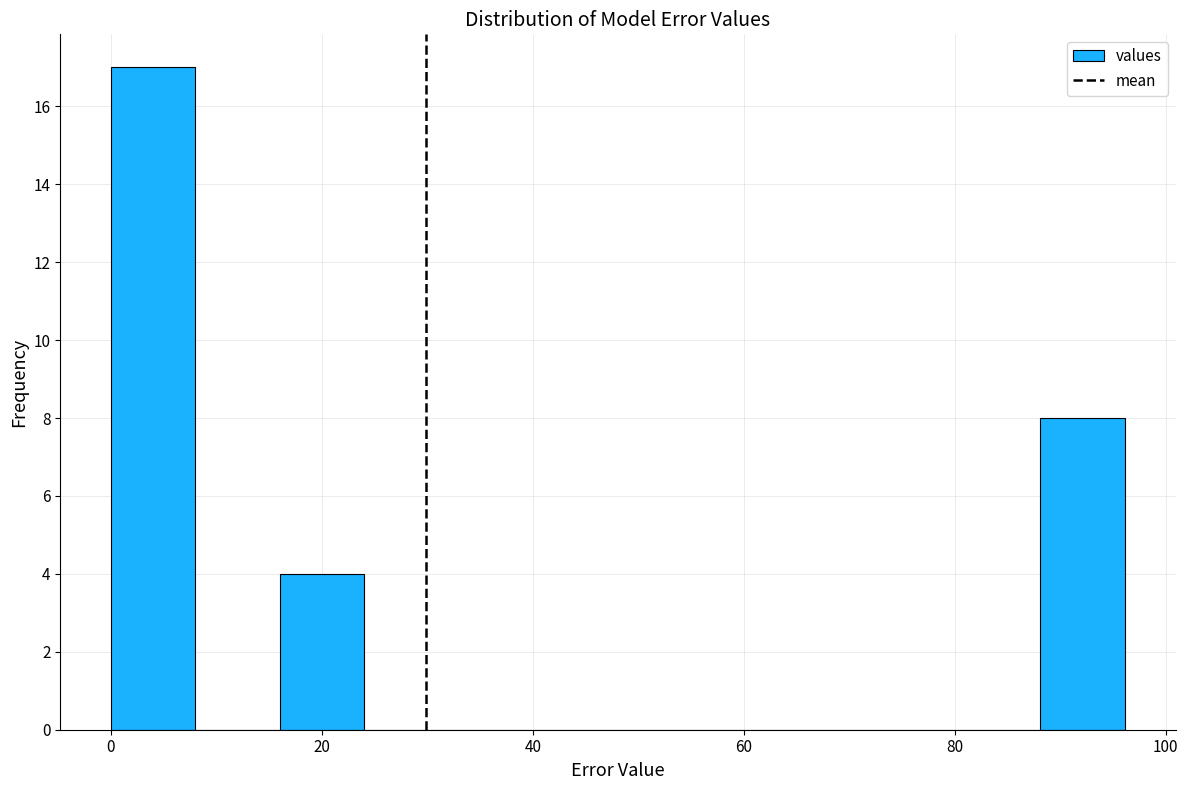

How tall is the bar that spans 0 to 8 on the x-axis? Neither the bar edges nor the heights are printed on the chart, so give them approximately, as read against the axes.

17